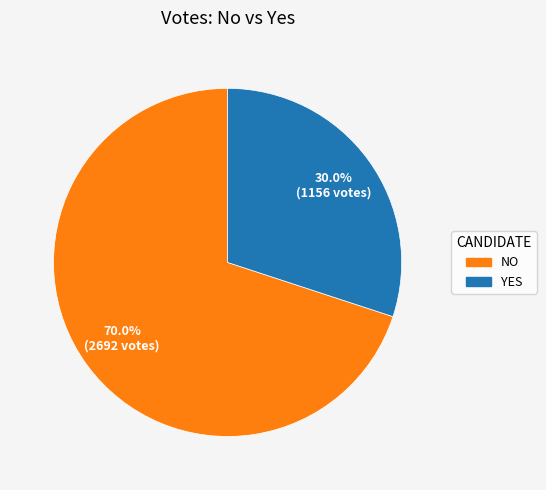

Does any single category account for the majority?

Yes